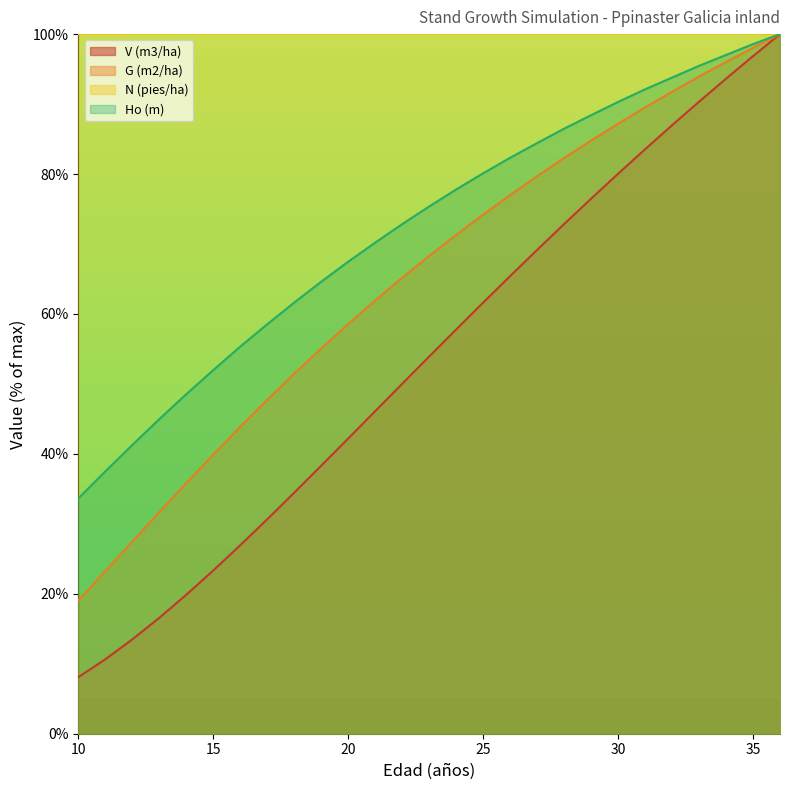

Rank the series by their average value, from lowest to highest.

V (m3/ha), G (m2/ha), Ho (m), N (pies/ha)